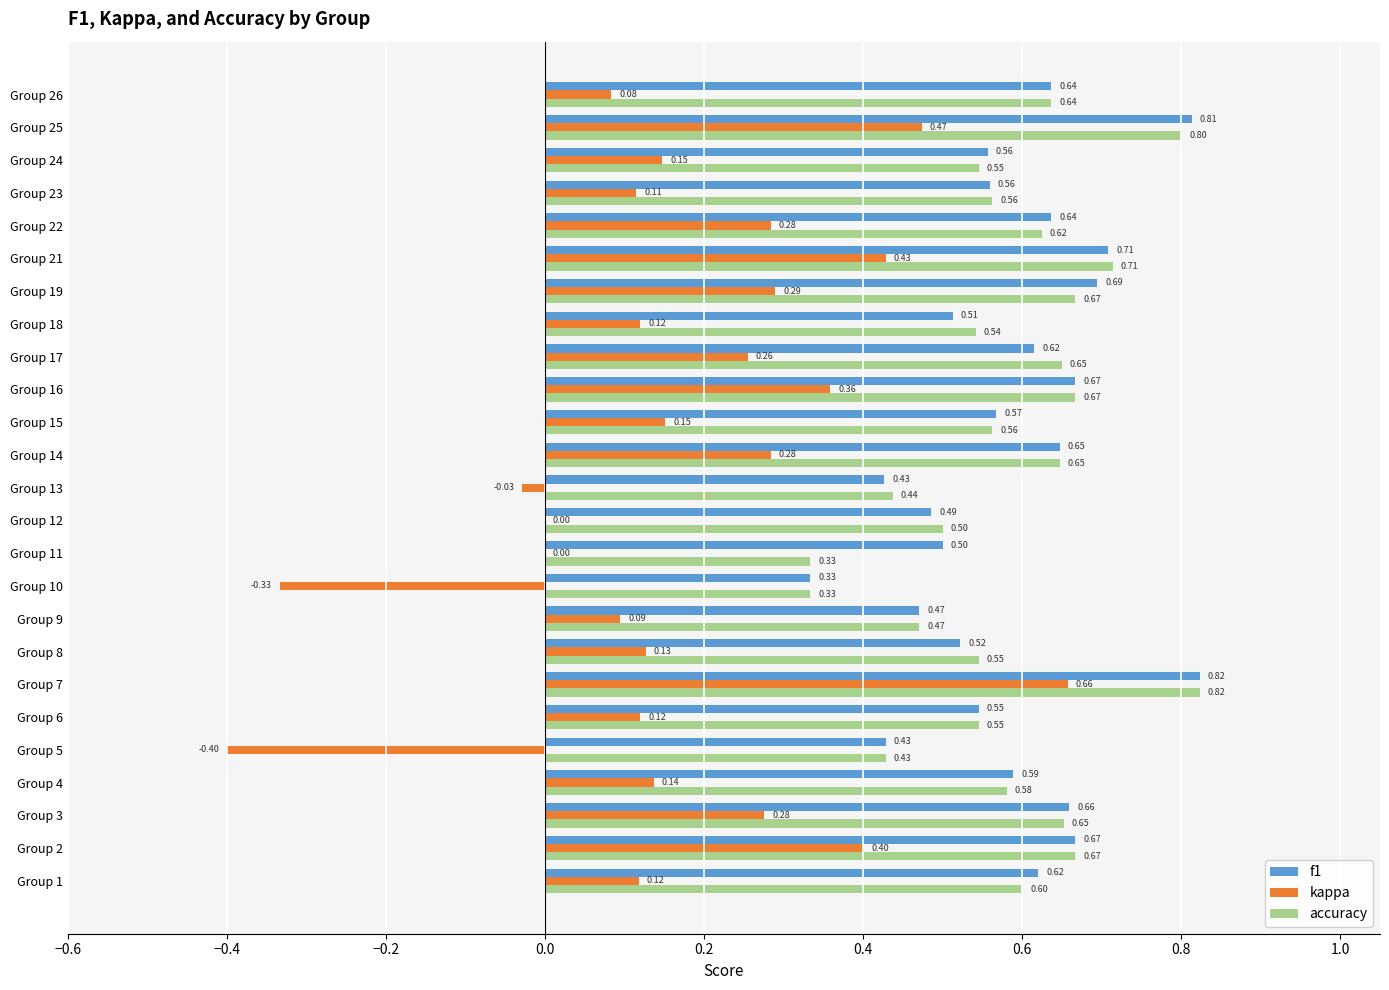

Between Group 5 and Group 24, which series saw the biggest shift?

kappa